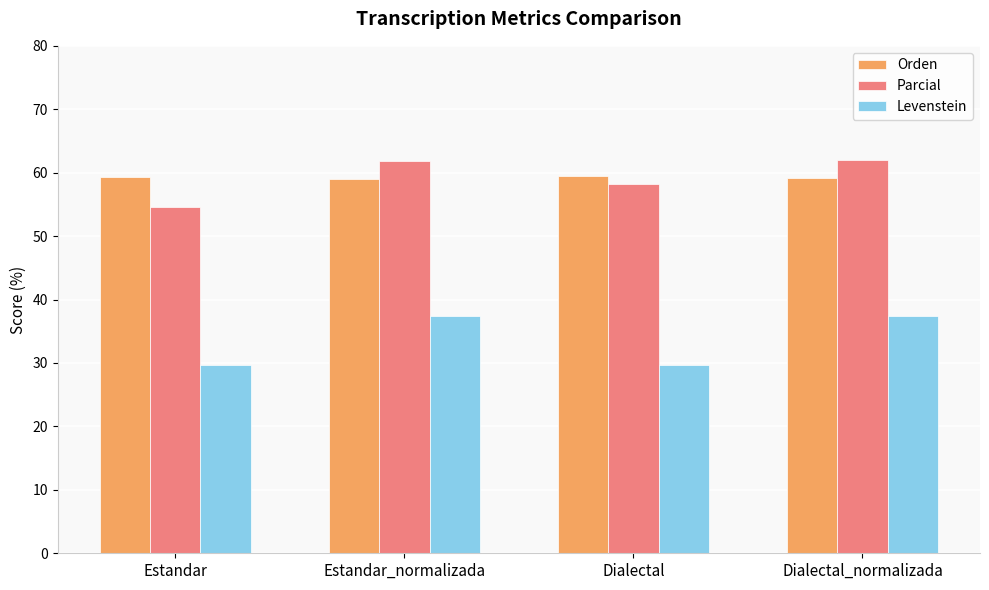

Count the number of categories in the chart.

4